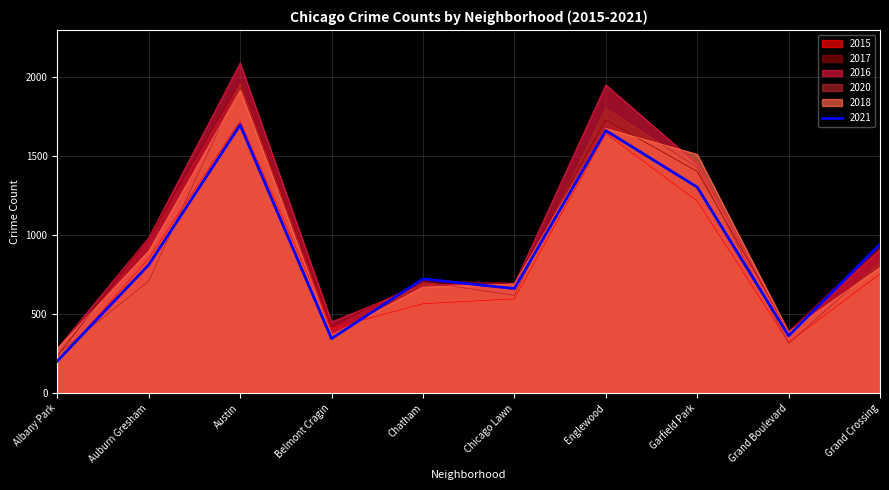

Reading left to right, list all the values displayed in this chart.

2015: 199	851	1719	409	565	596	1641	1214	322	754
2017: 235	978	1972	420	711	695	1726	1401	392	936
2016: 282	983	2086	451	686	690	1948	1448	384	908
2020: 246	708	1959	365	703	618	1801	1426	313	828
2018: 281	898	1912	368	670	691	1672	1509	388	794
2021: 203	811	1695	345	722	661	1659	1302	363	941